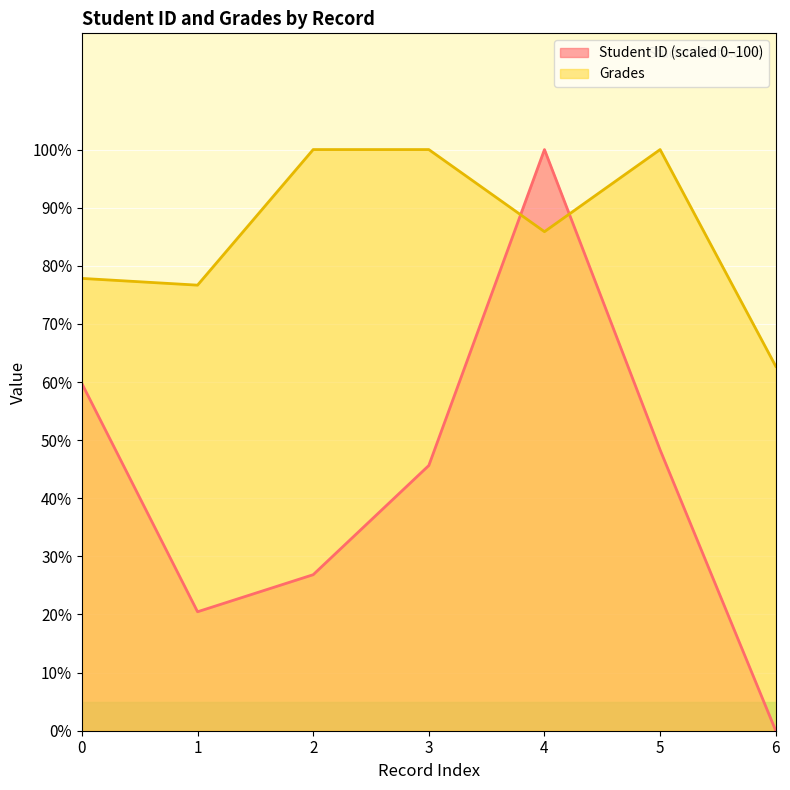

How many data points in Grades are less than 85?

3